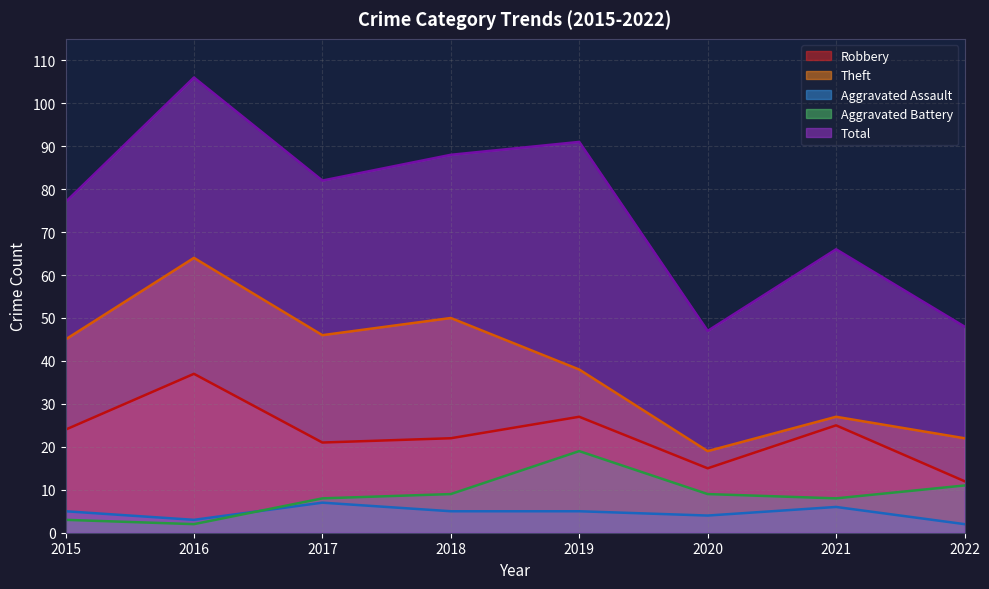

Read the Robbery value at 2020.

15